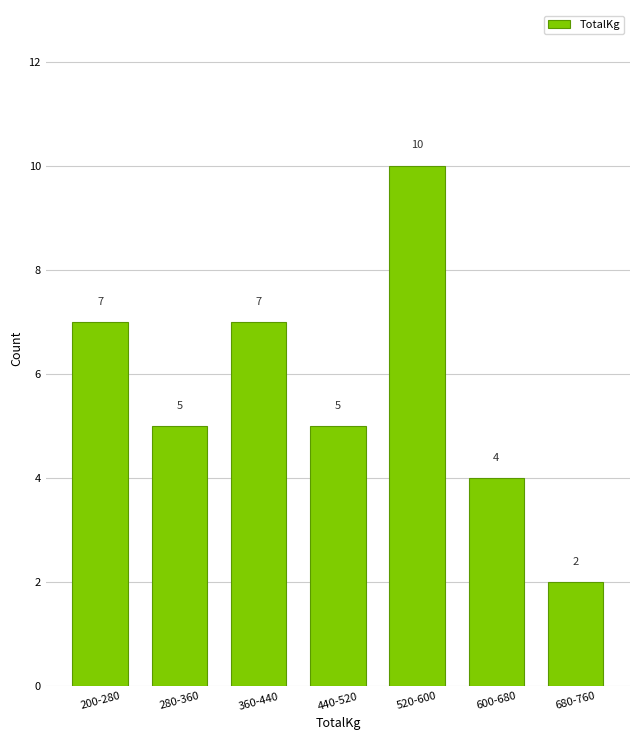

Reading left to right, transcribe all the data shown in this chart.

7	5	7	5	10	4	2